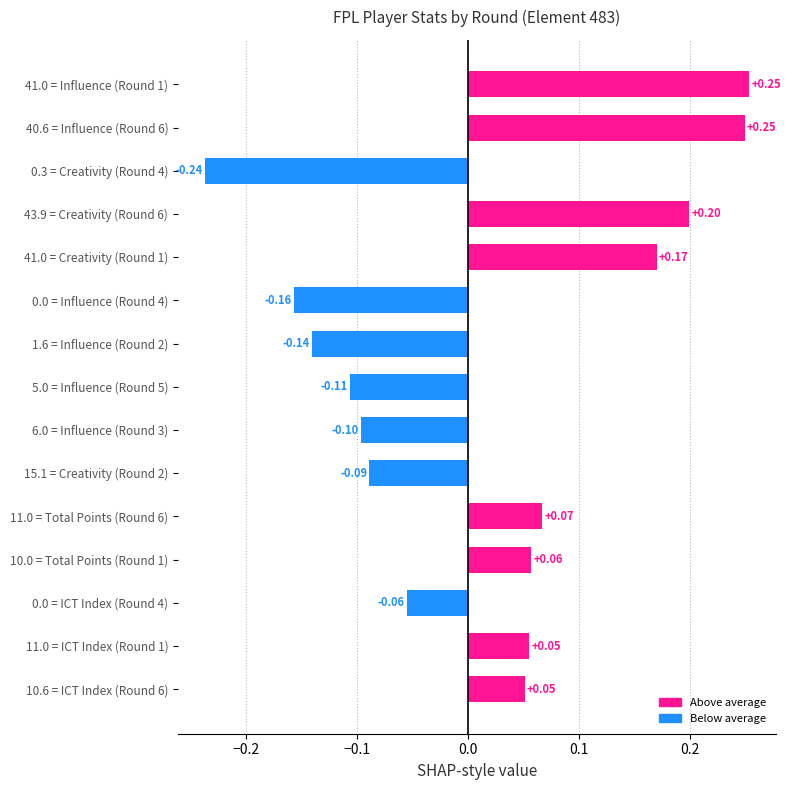

Between 5.0 = Influence (Round 5) and 0.0 = ICT Index (Round 4), which is larger?

0.0 = ICT Index (Round 4)